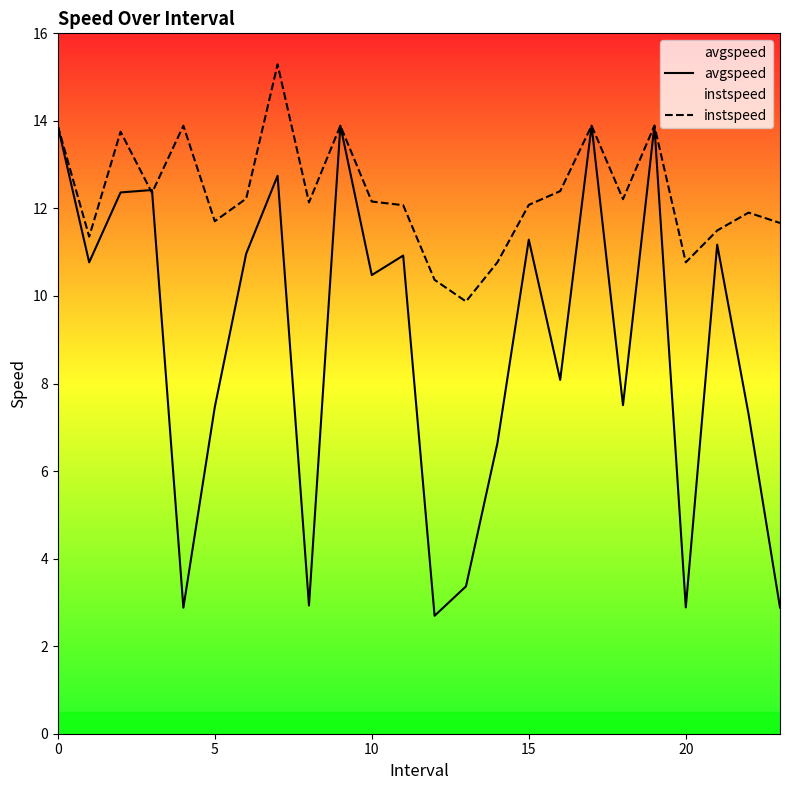

At which category is the sum across all series the highest?

7